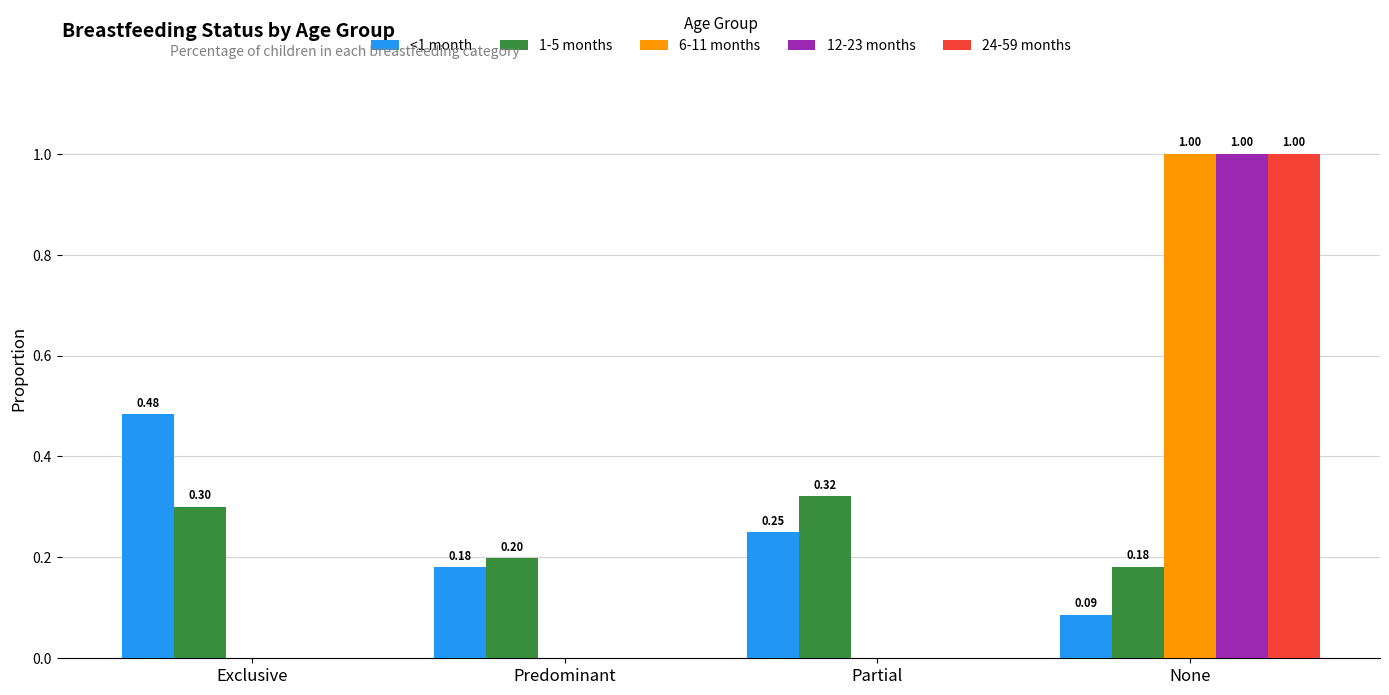

What is the difference between the <1 month values at Partial and None?

0.2